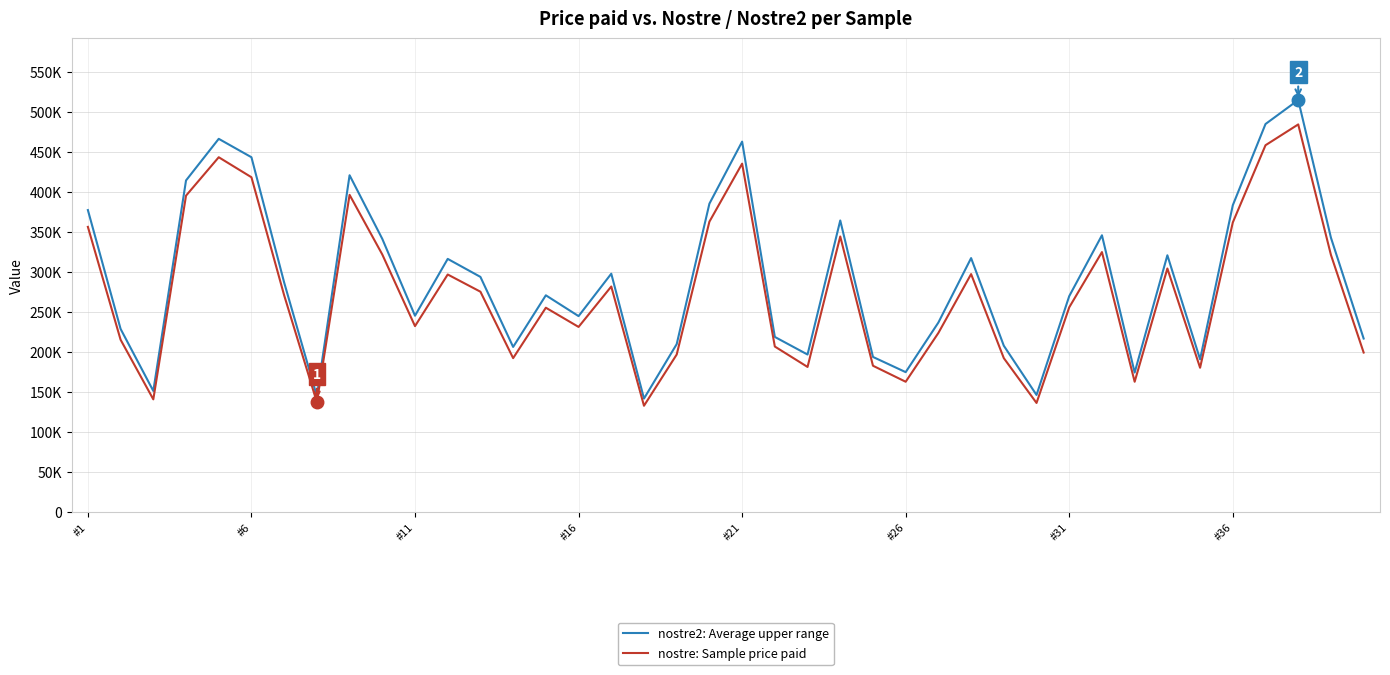

What is the smallest value displayed?

133000